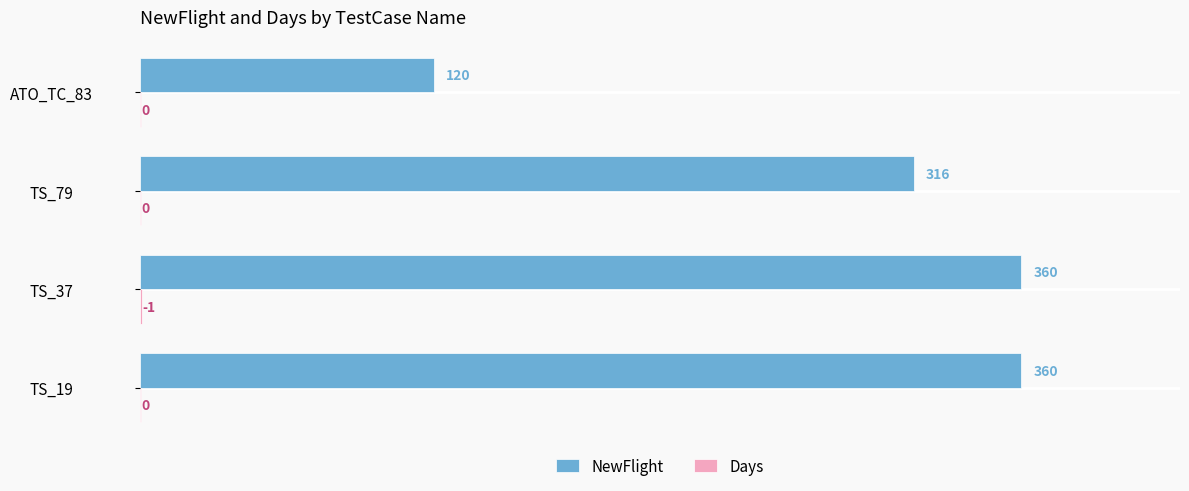

At which category is the sum across all series the highest?

TS_37